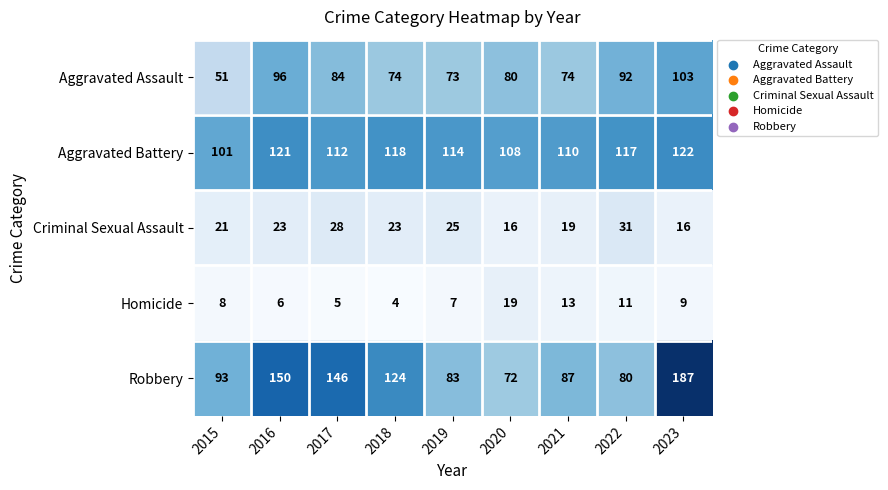

Rank the series at 2017 from lowest to highest value.

Homicide, Criminal Sexual Assault, Aggravated Assault, Aggravated Battery, Robbery